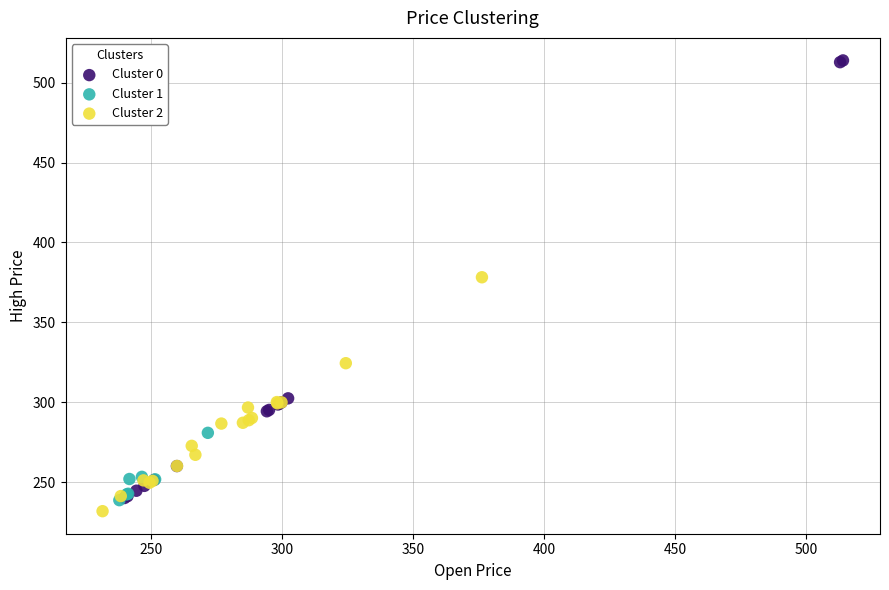

Which series contains the highest Y value?

Cluster 0